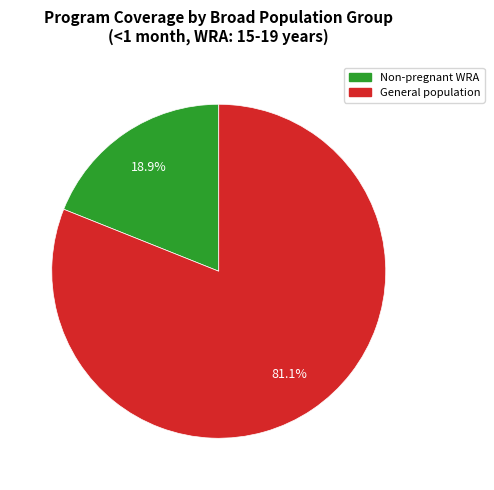

How many segments does this pie chart have?

2